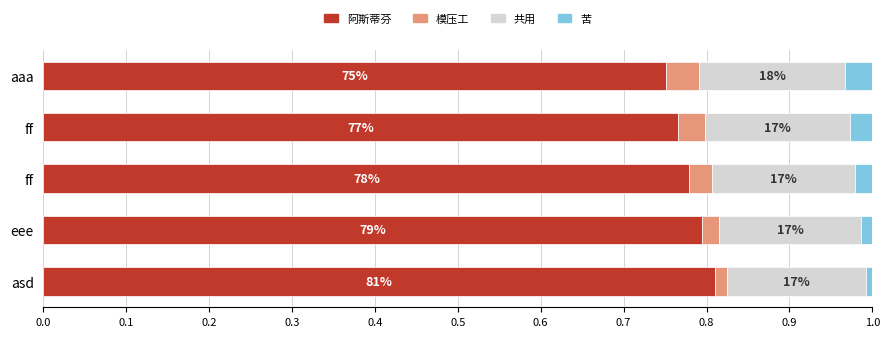

What are all the series names shown in the legend?

阿斯蒂芬, 模压工, 共用, 苦